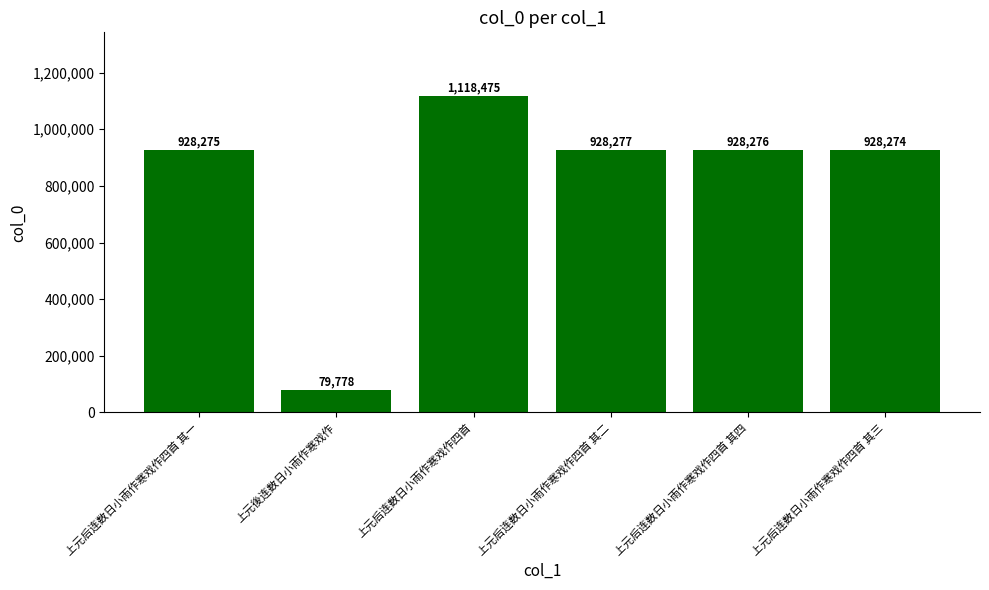

What value does the data have at 上元后连数日小雨作寒戏作四首 其四, to the nearest 100?

928300